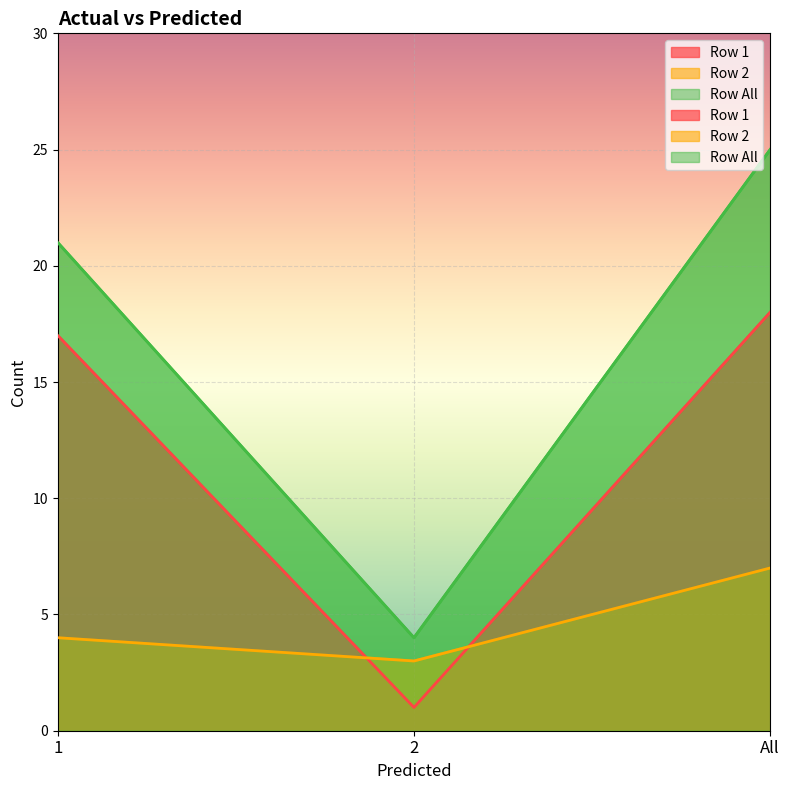

At which category does the chart reach its peak across all series?

All